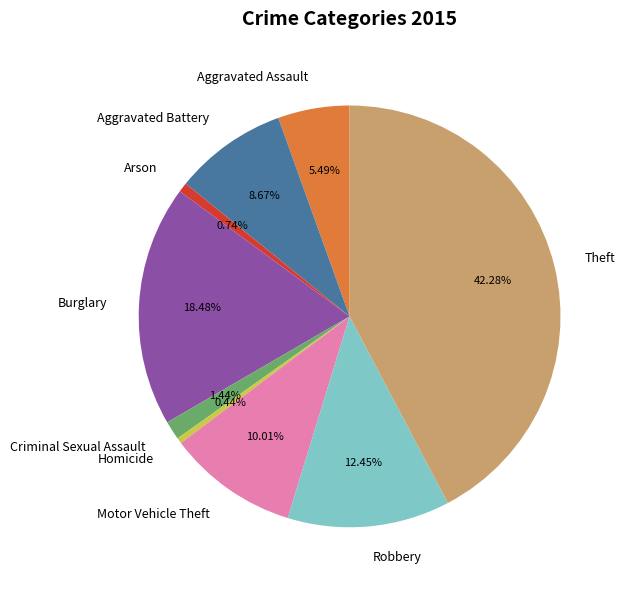

To the nearest percent, what percentage of the pie is Motor Vehicle Theft?

10%